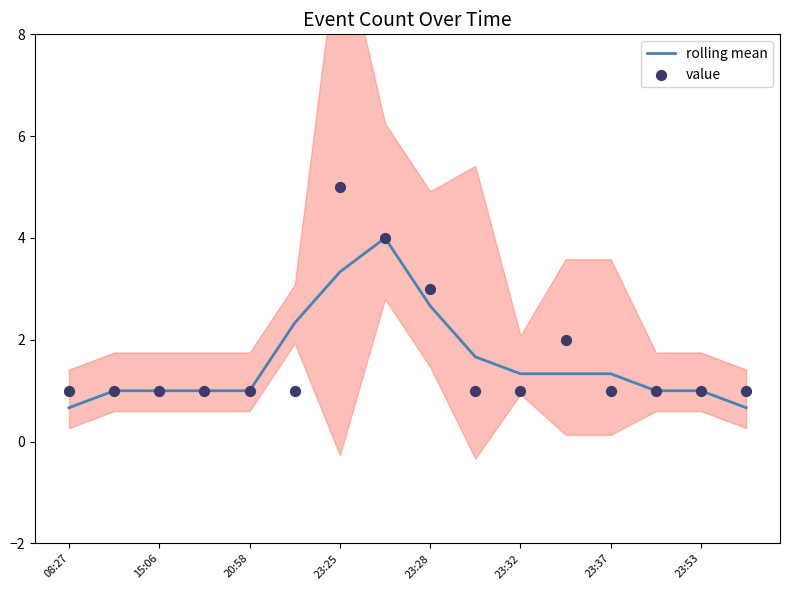

Which series reaches the maximum Y coordinate?

value